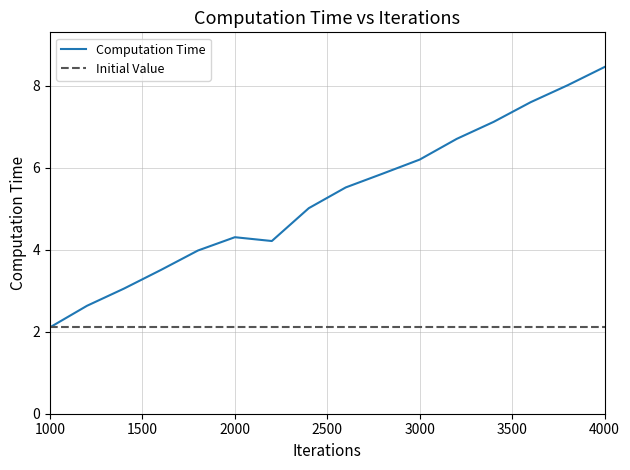

What is the change in value from 1200 to 2400?

+2.4